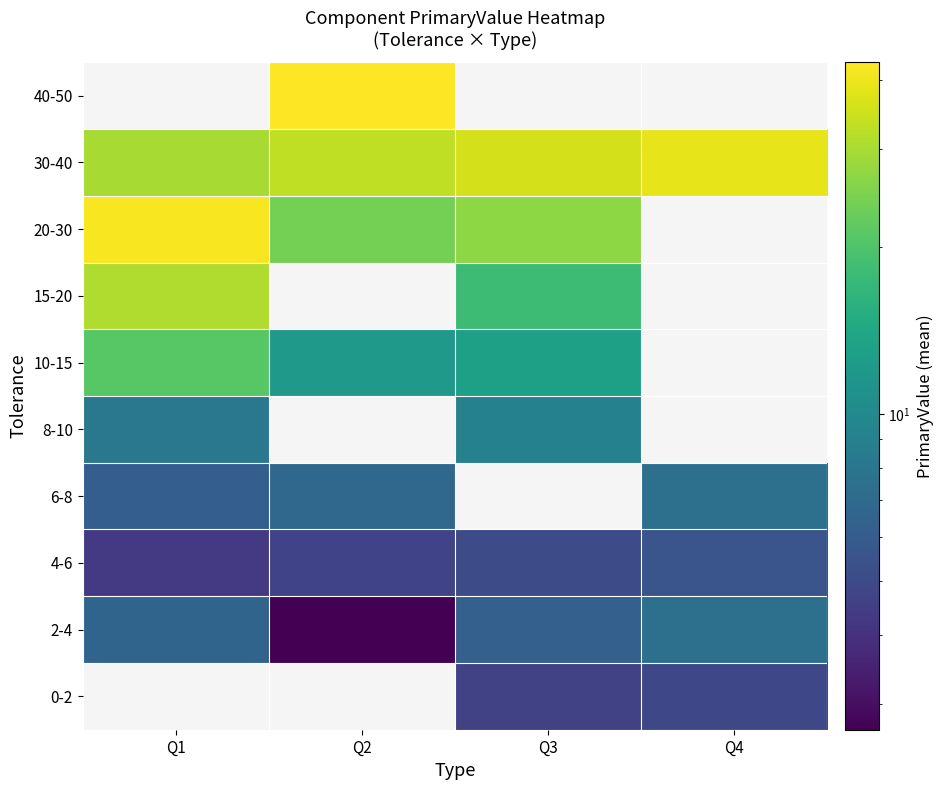

True or false: 30-40 has a value of 36.0 at Q3.

True